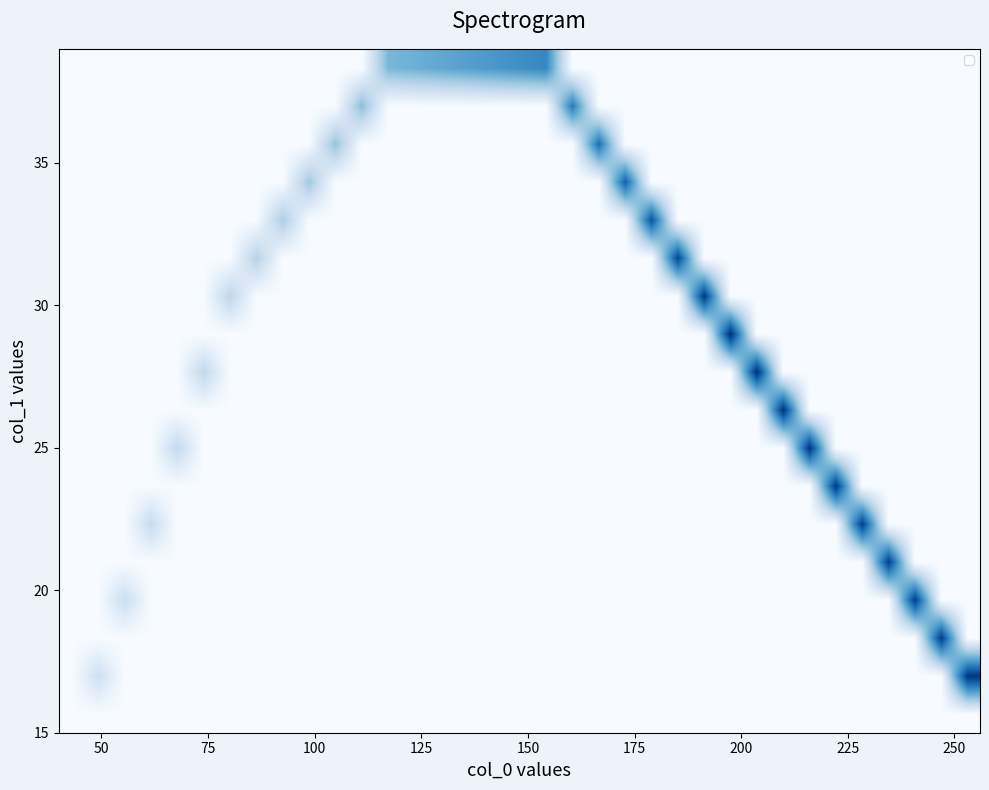

How many distinct data groups are displayed?

18